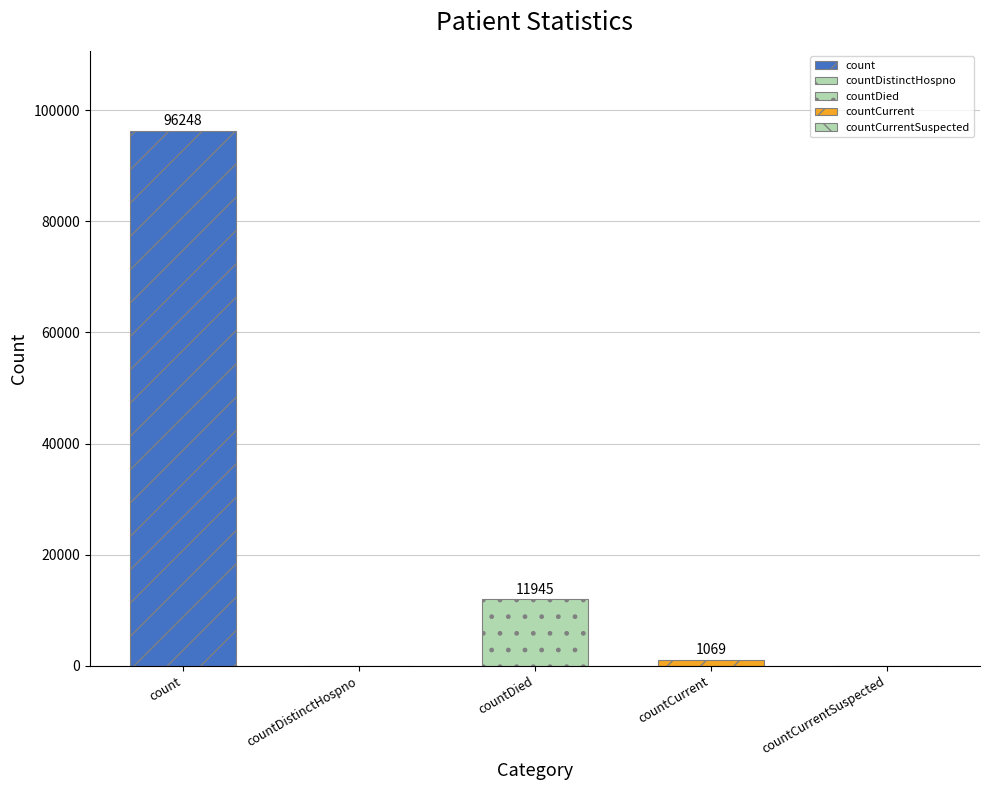

What is the maximum value shown in the chart?

96248